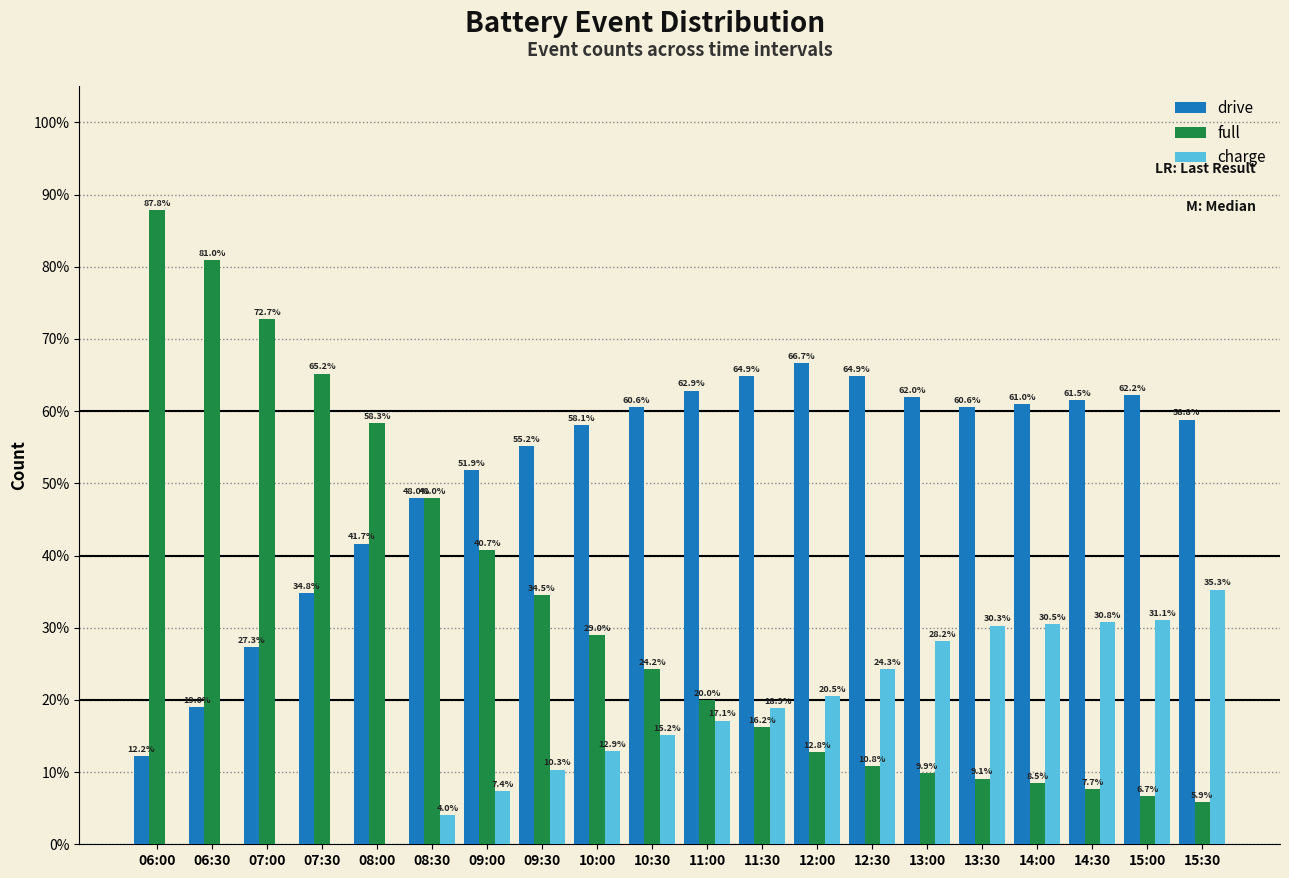

What is the sum of the charge values at 06:00 and 15:00?

31.1